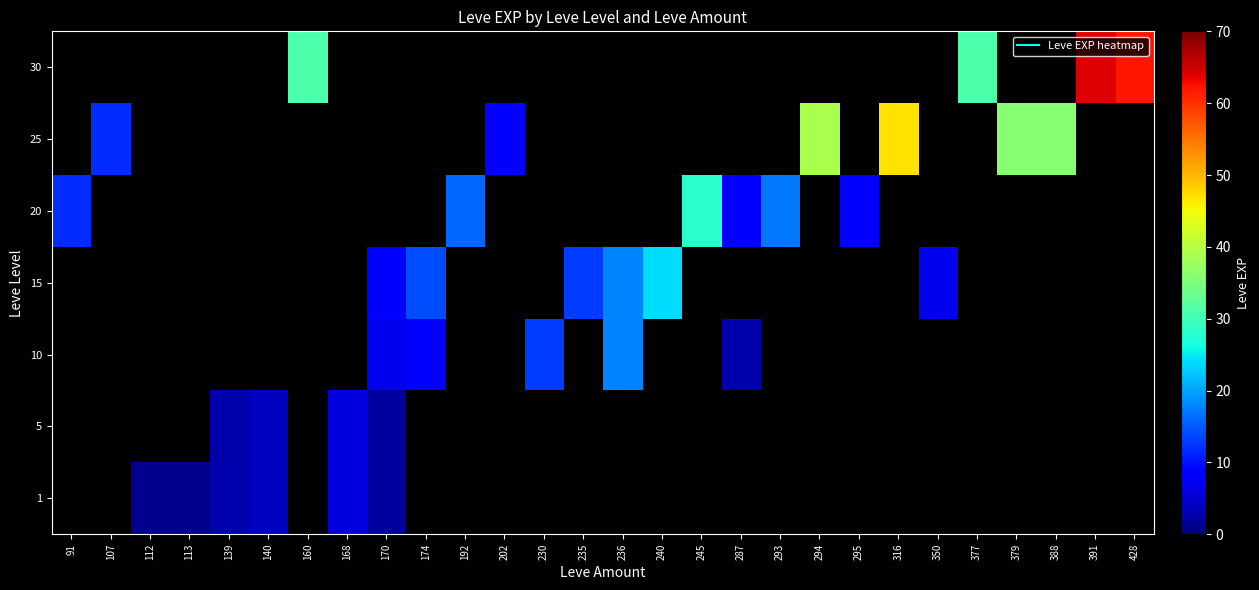

At 107, list the series in order from smallest to largest.

1, 5, 10, 15, 20, 25, 30